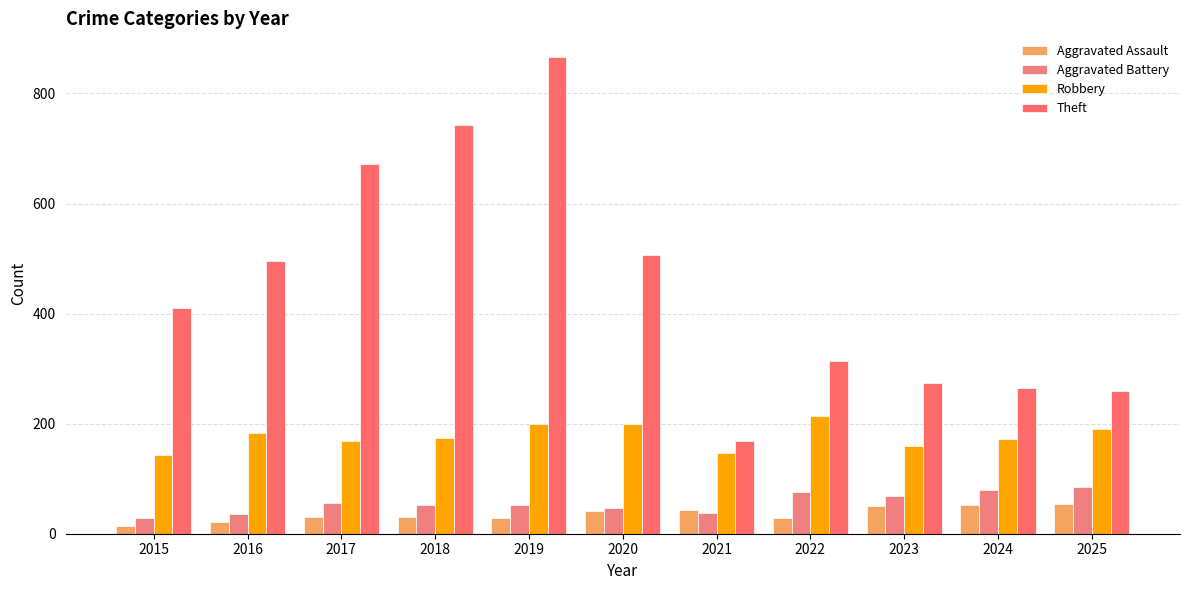

Where does the Aggravated Assault series first go above 31?

2020